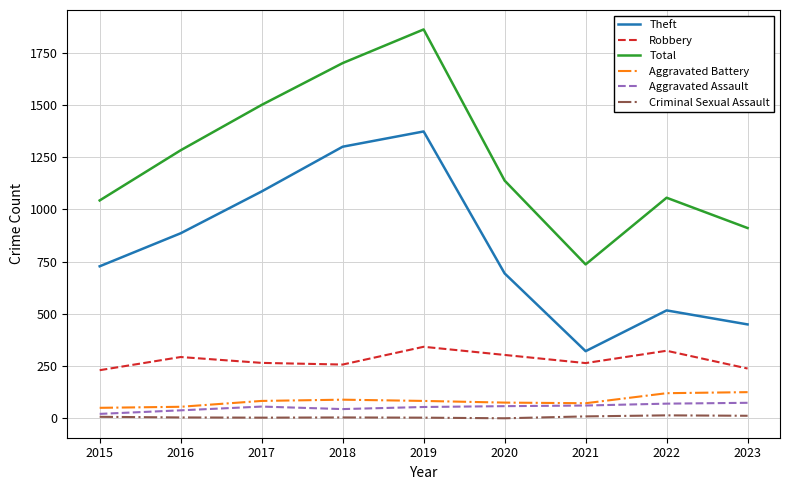

True or false: Aggravated Battery and Theft intersect in this chart.

False